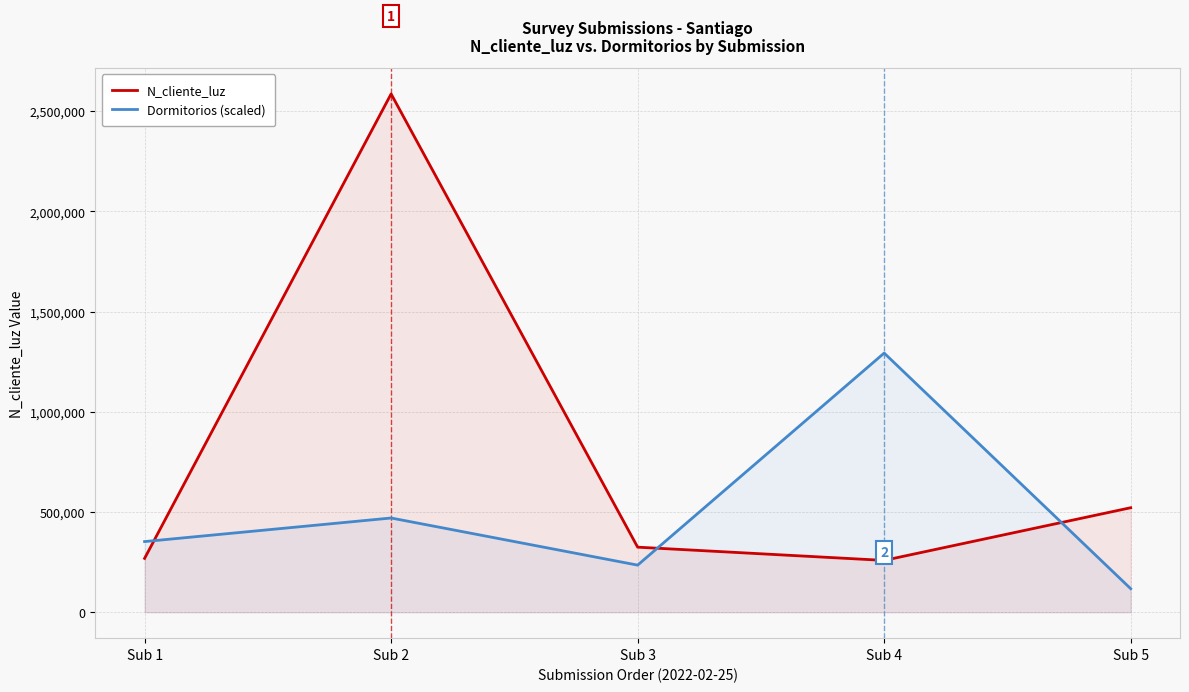

What is the sum of the N_cliente_luz values at Sub 3 and Sub 2?

2911046.0